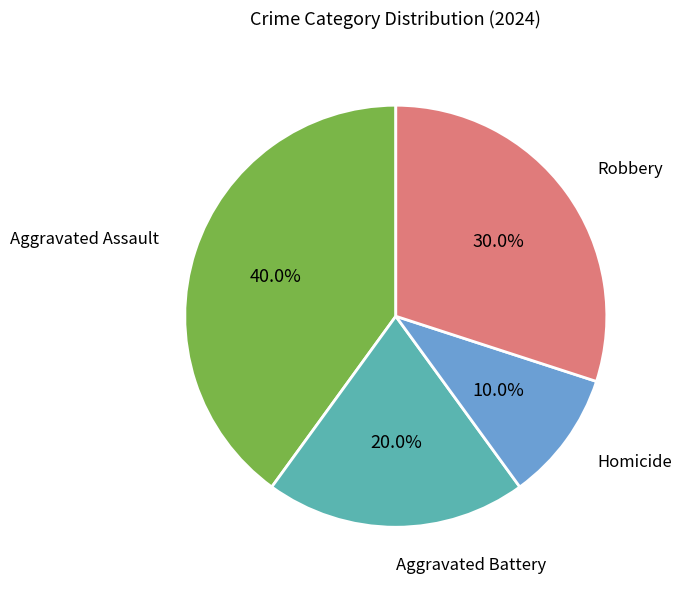

Does any single category account for the majority?

No